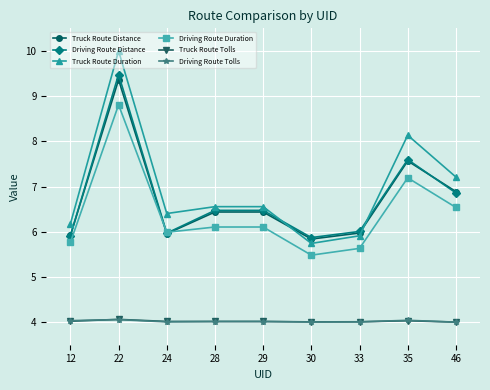

Does the chart have visible grid lines?

Yes